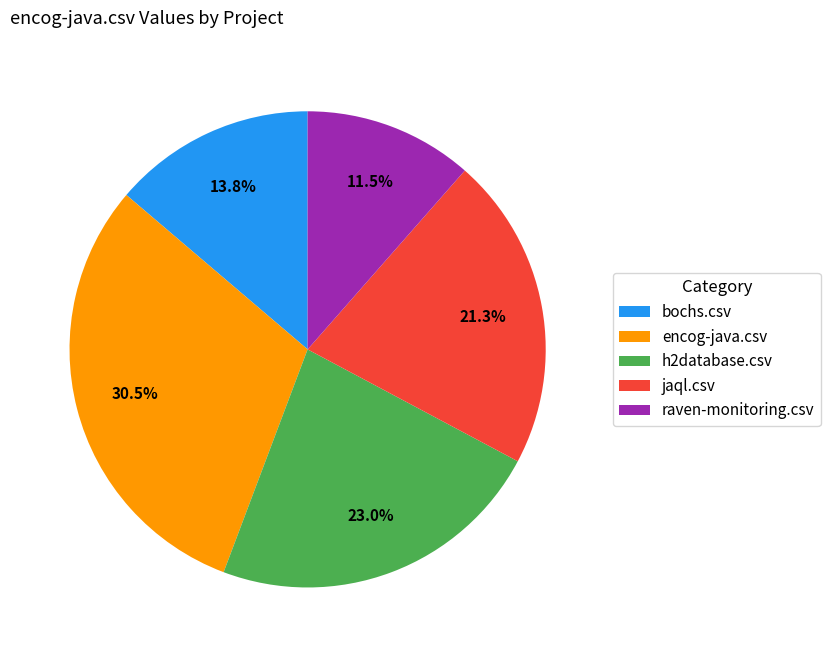

To the nearest percent, what portion does bochs.csv represent?

14%